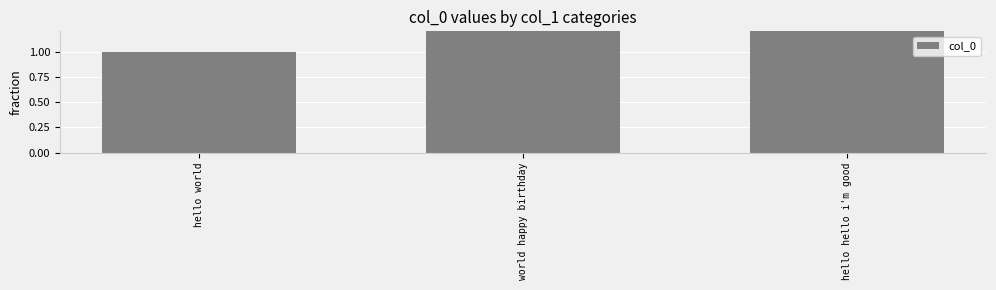

What is the change in value from world happy birthday to hello hello i'm good?

+1